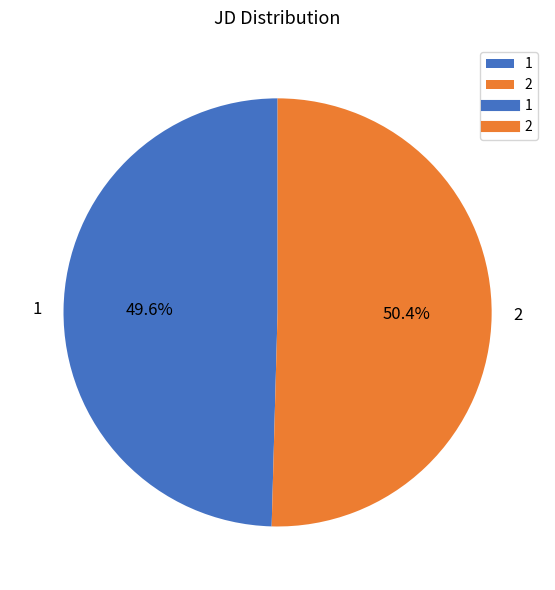

Rank the categories by value from lowest to highest.

1, 2